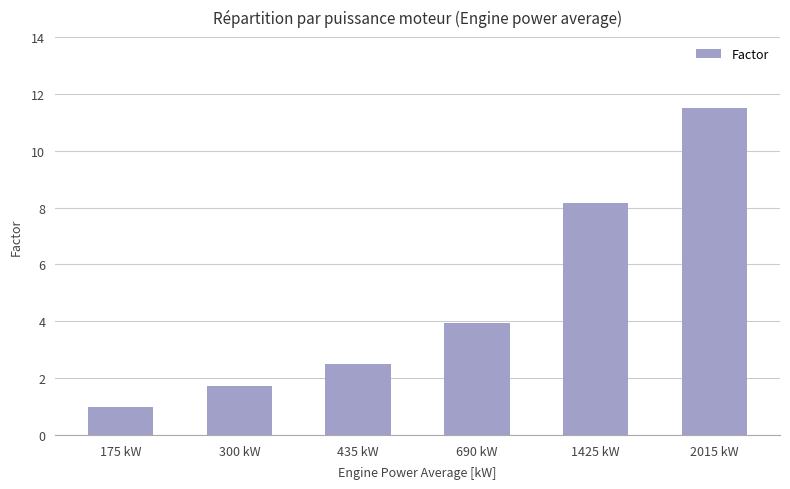

What position from the right is 1425 kW?

2